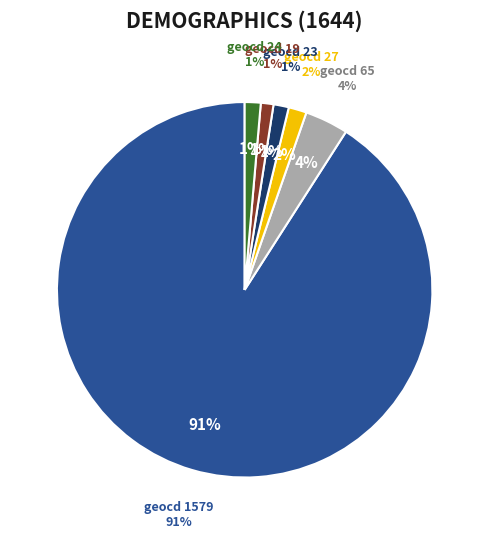

Which slice is the smallest?

geocd=19